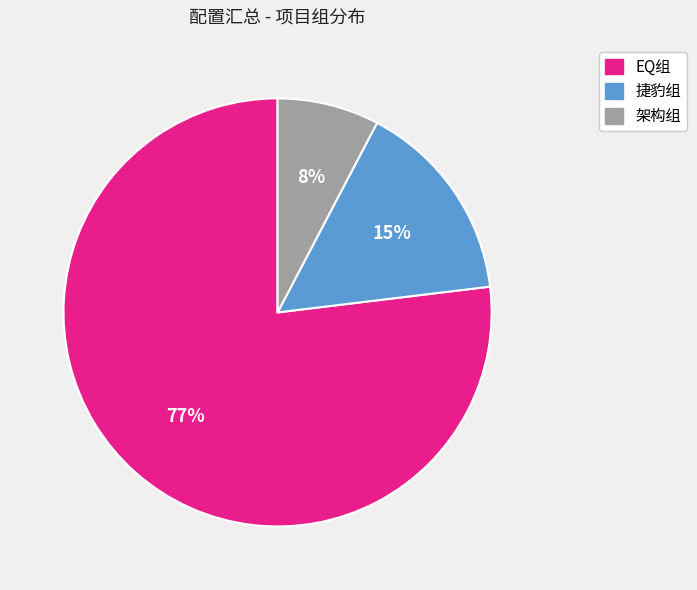

Count the number of slices in the pie.

3